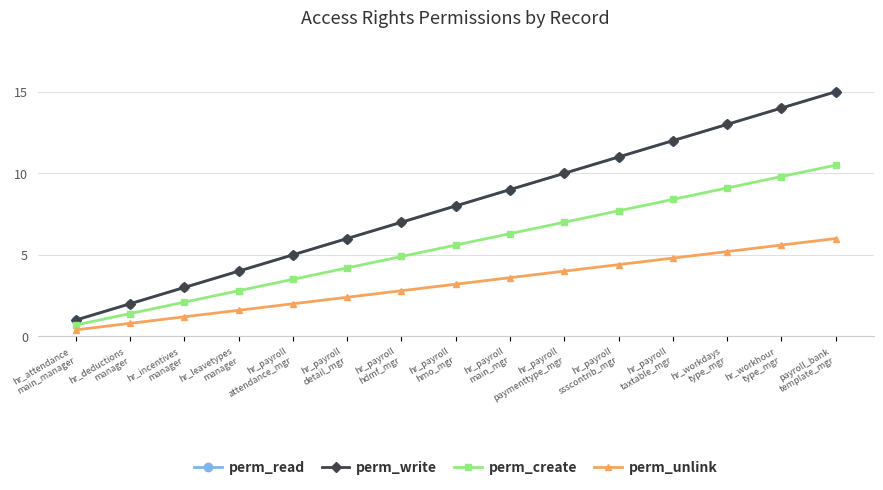

Rank the series by their maximum value, from lowest to highest.

perm_unlink, perm_create, perm_read, perm_write